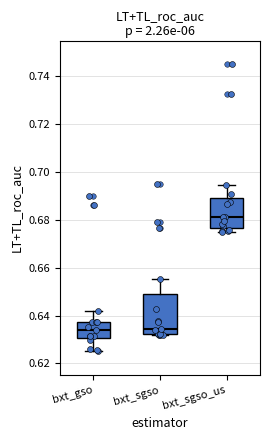

Which box is the tallest, from its lower edge to its upper edge?

bxt_sgso